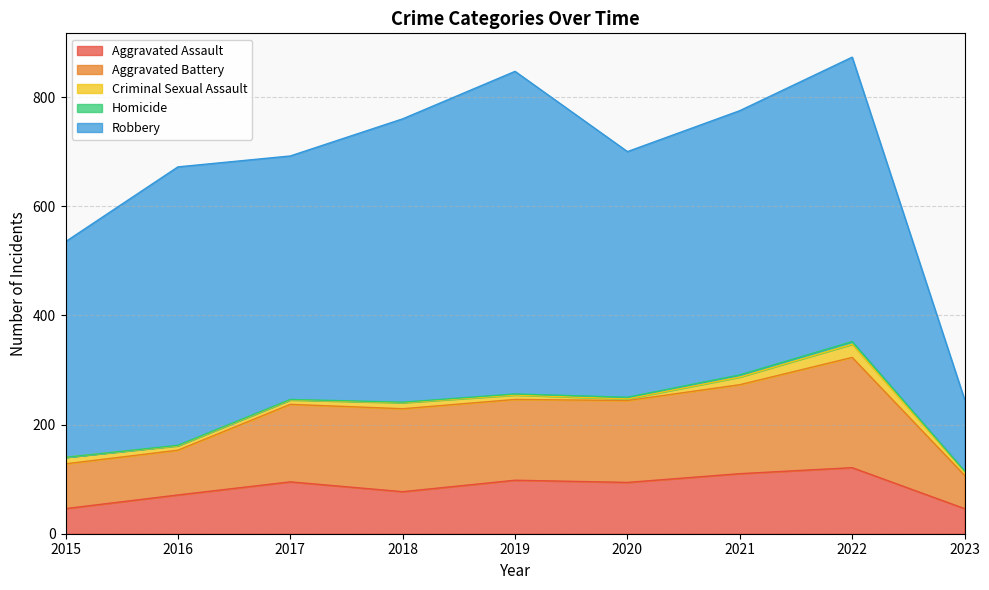

Between 2023 and 2021, which is larger?

2021